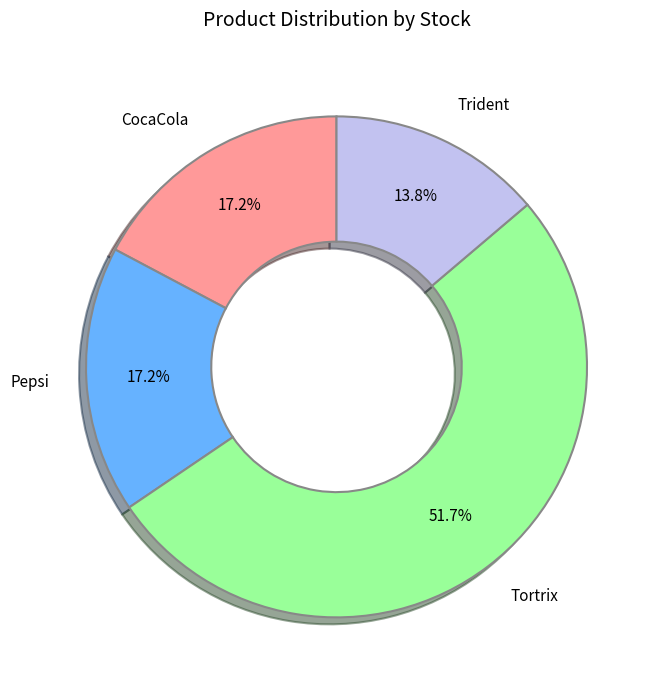

Count the number of slices in the pie.

4